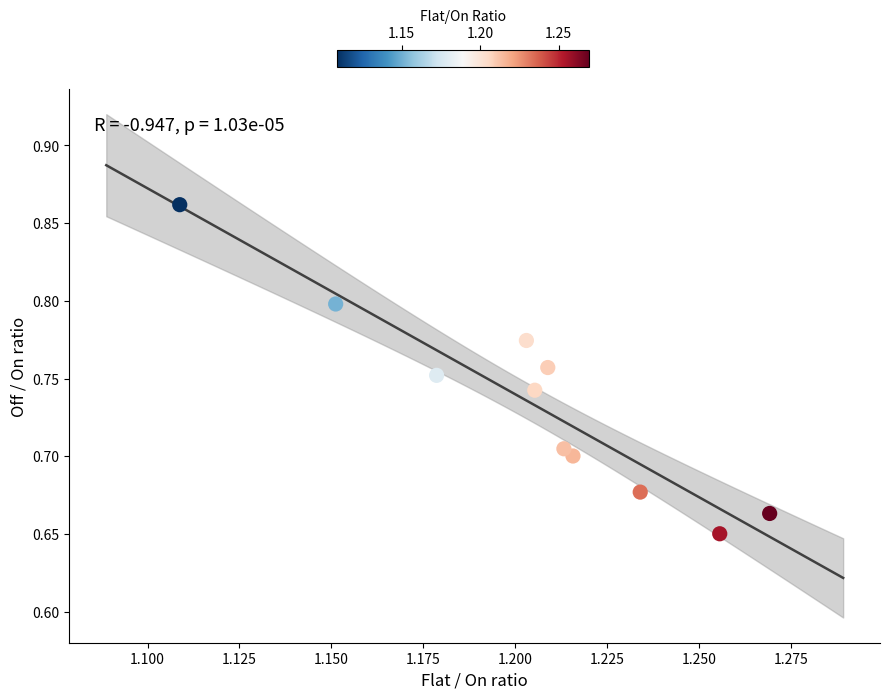

Count the number of points in this scatter plot.

11